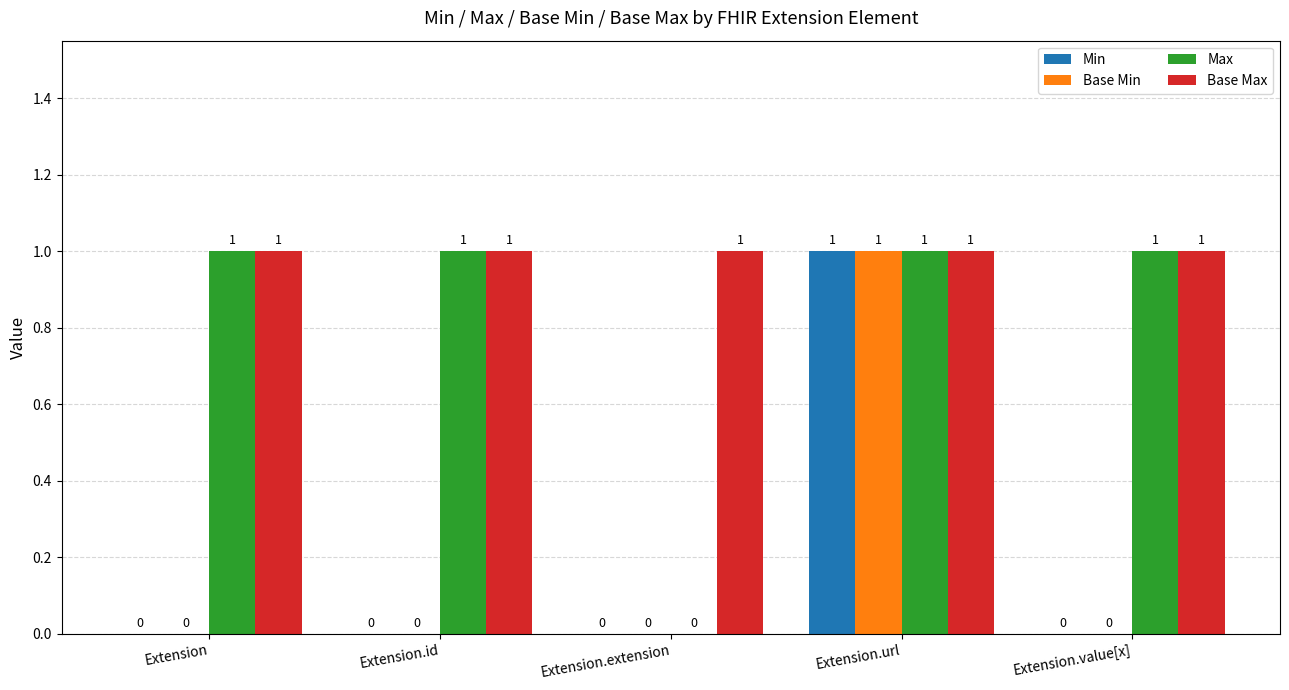

Which category has the highest value in the Base Min series?

Extension.url